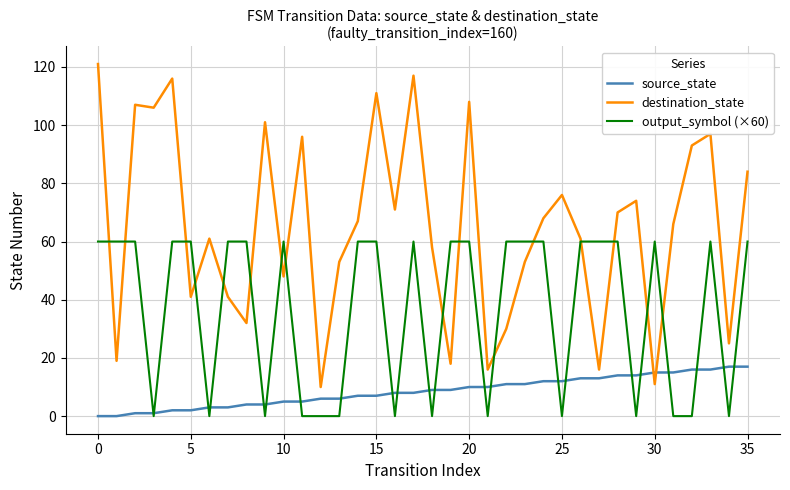

Which series has the widest spread of values?

destination_state